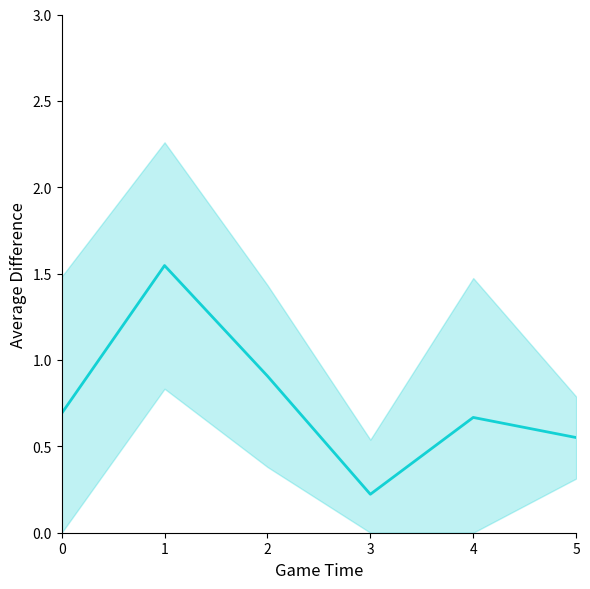

What is the value of the 1st point from the left?

0.7